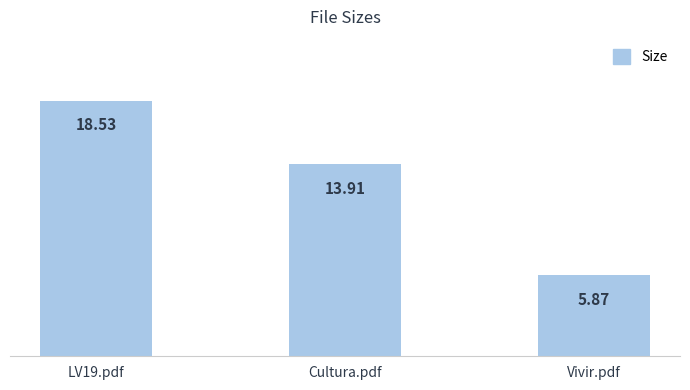

How many data points are above 13?

2